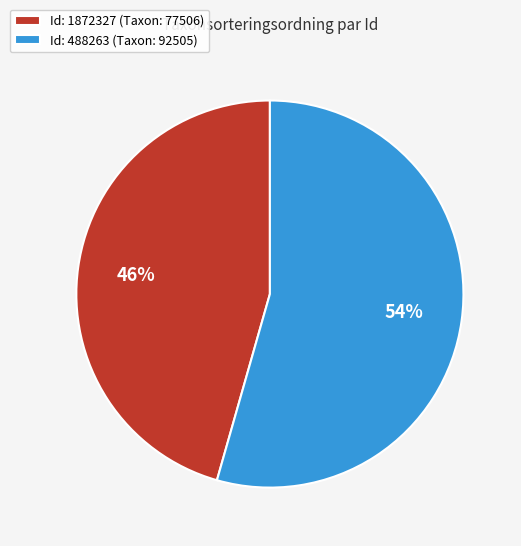

To the nearest percent, what is the average slice percentage?

50%